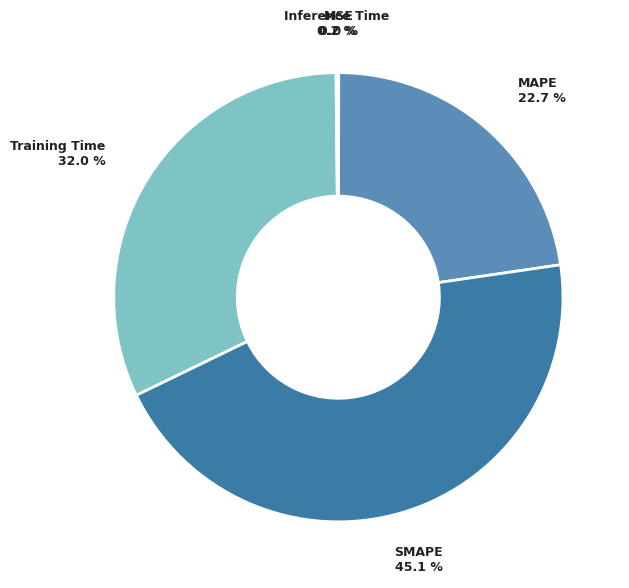

Does SMAPE represent more than half of the total?

No